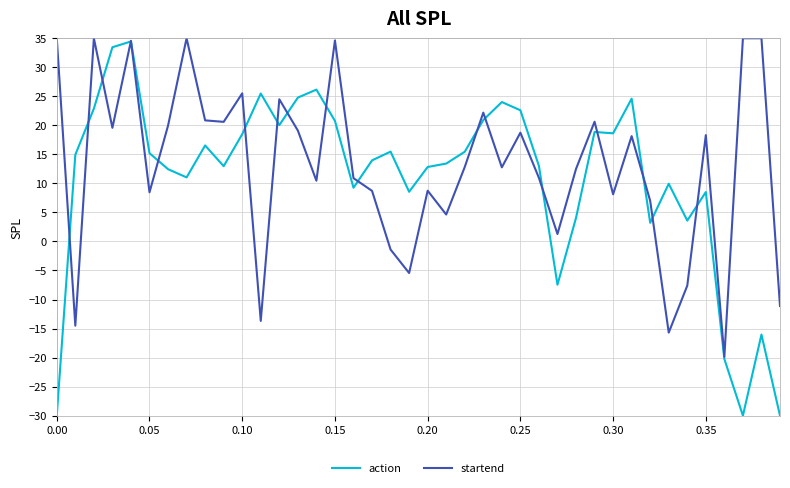

What are all the series names shown in the legend?

action, startend